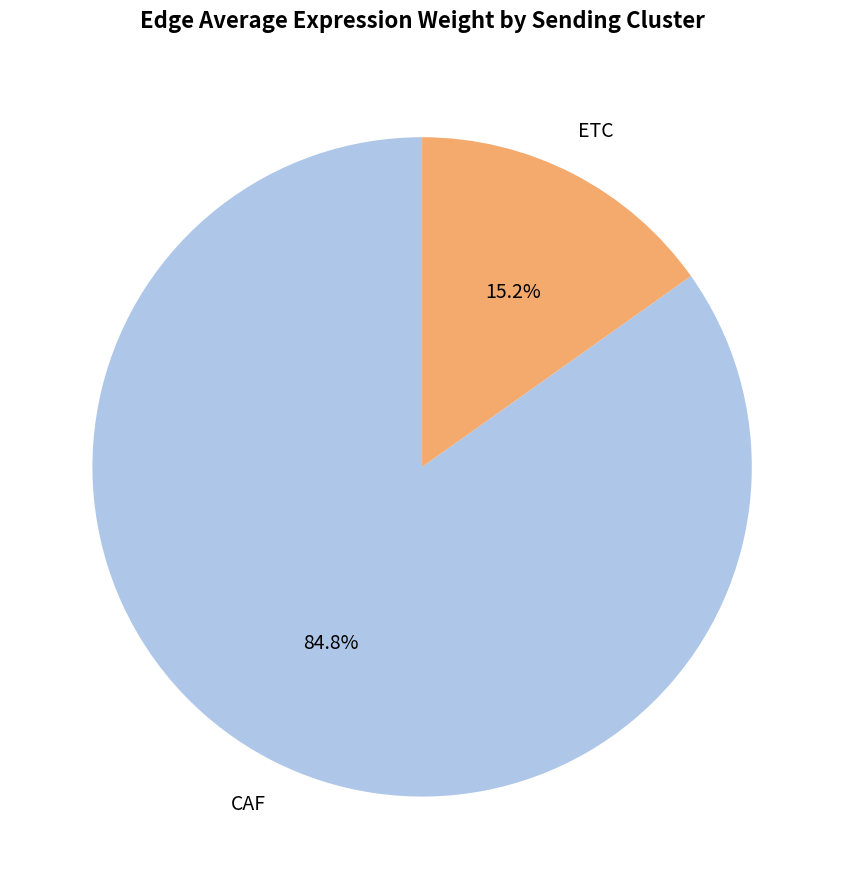

To the nearest percent, what is the average slice percentage?

50%